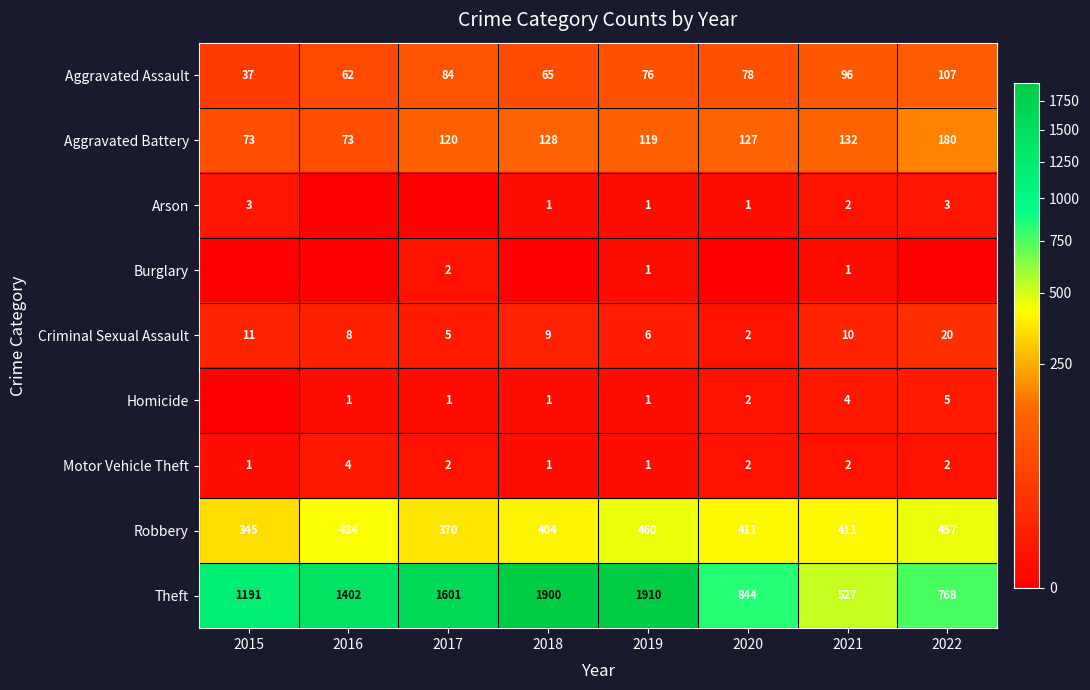

At which category does the chart reach its peak across all series?

2019